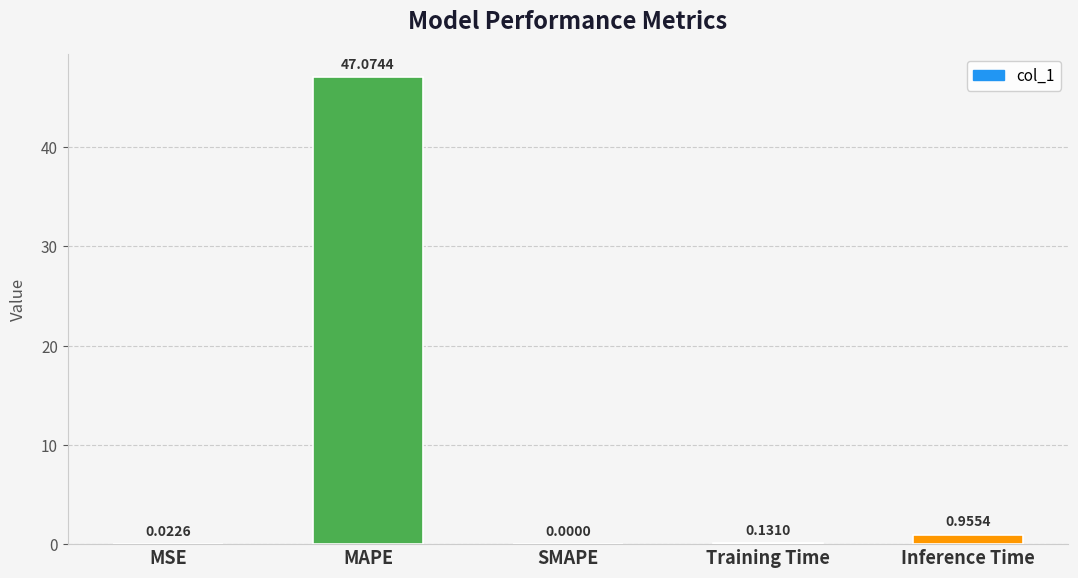

Count the number of categories in the chart.

5